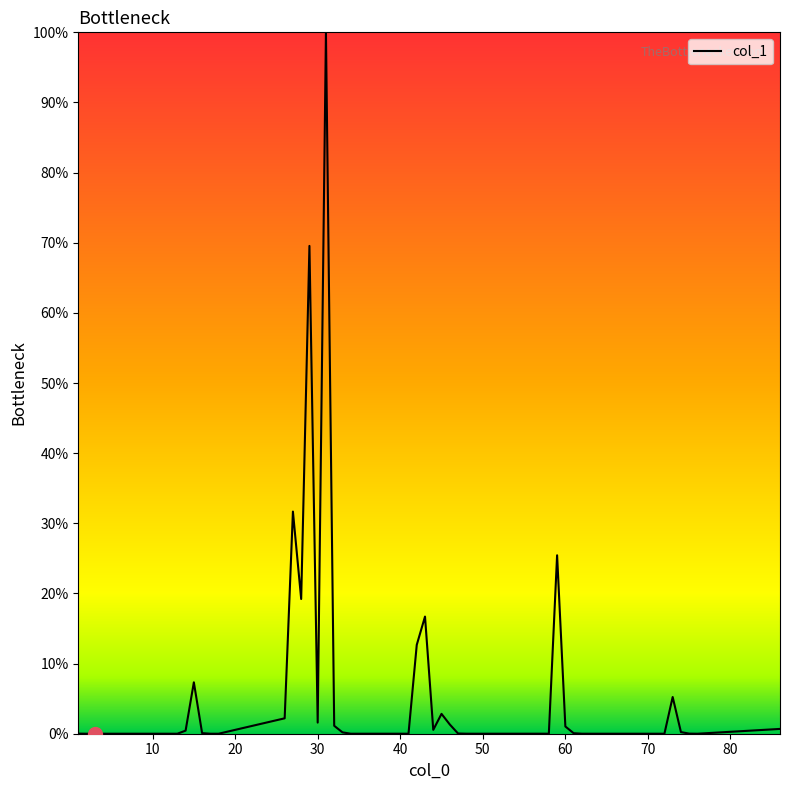

What is the difference between the maximum and minimum values?

100.0